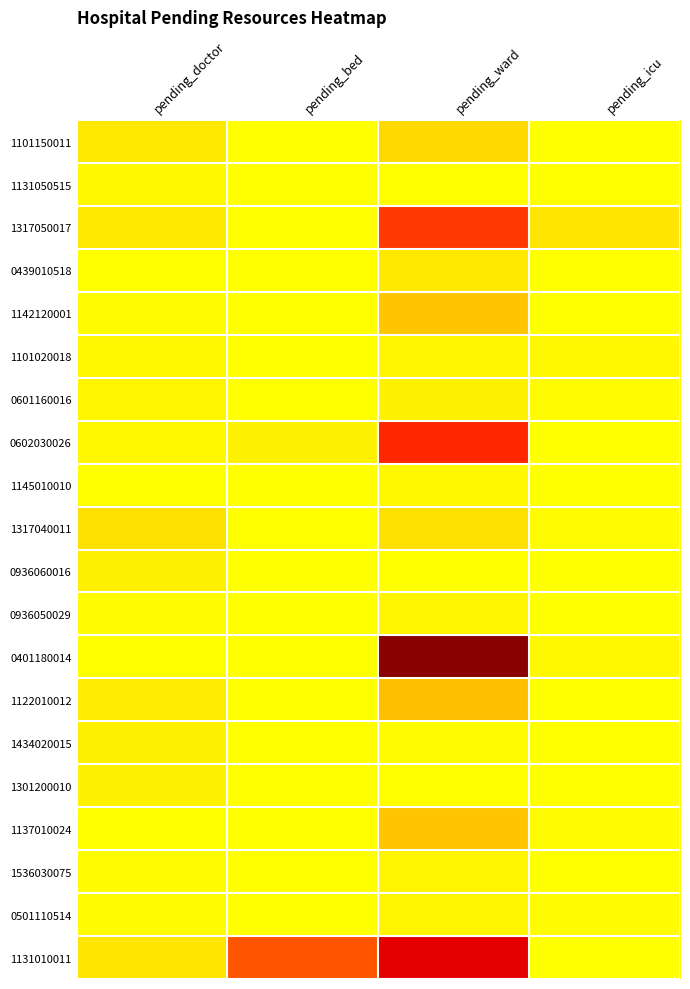

Count the number of data series in this chart.

20